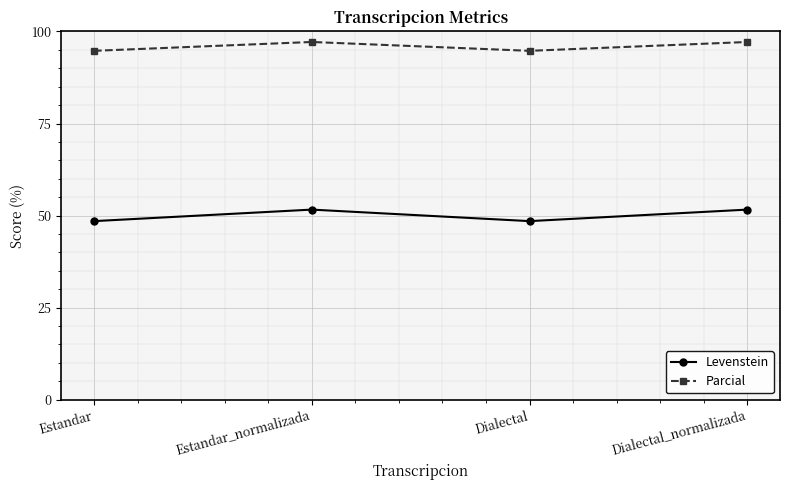

What is the total value across all series at Estandar_normalizada?

148.8